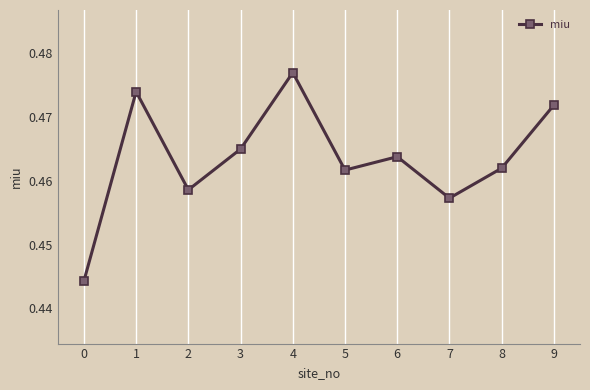

How many values are between 0 and 1?

10